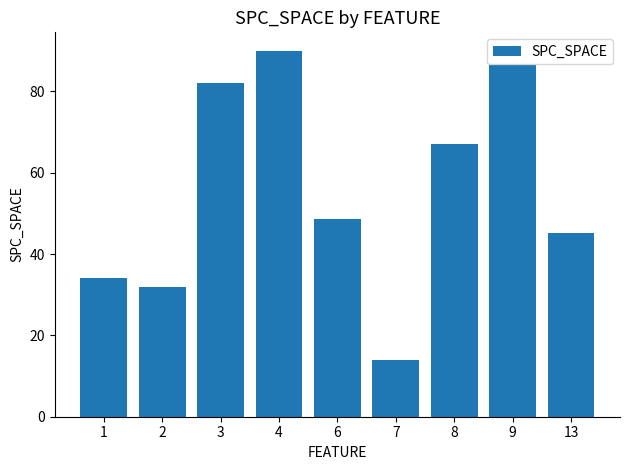

What is the smallest value displayed?

14.0